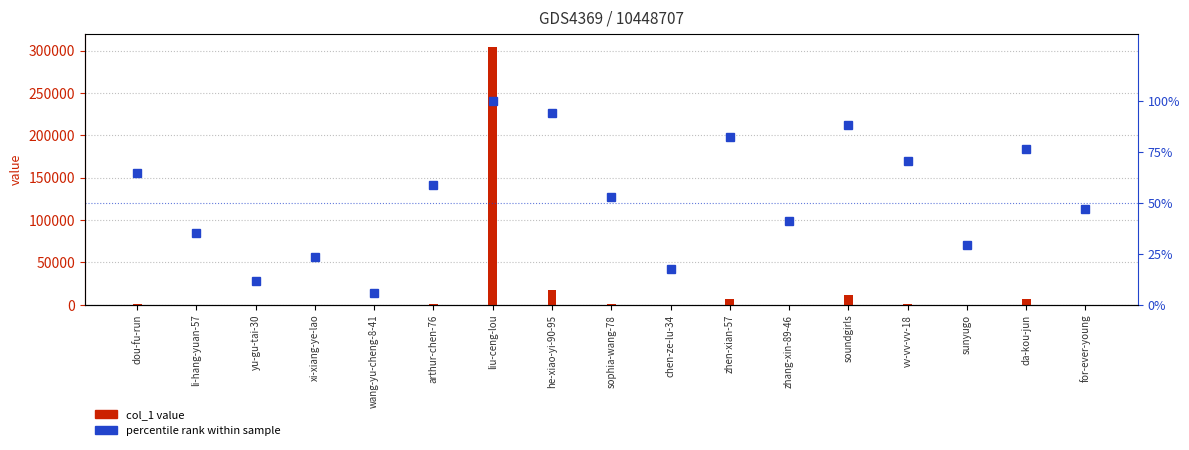

What value does the col_1 value series have at zhang-xin-89-46?

135.0